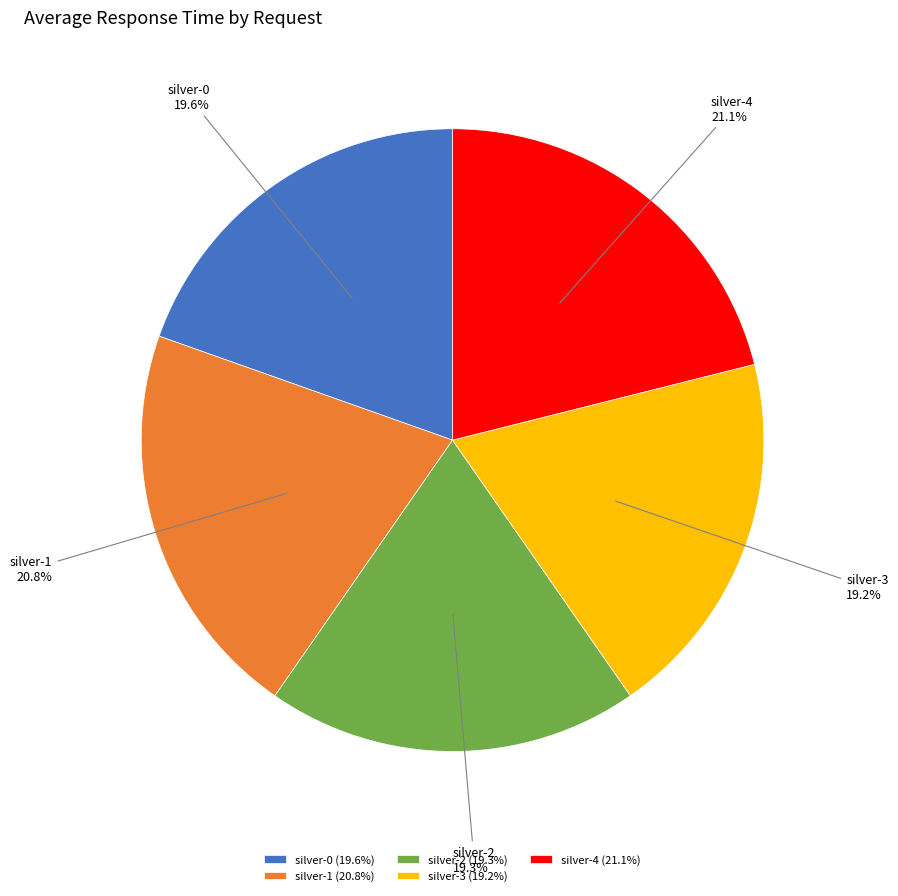

Is there a majority slice in this chart?

No